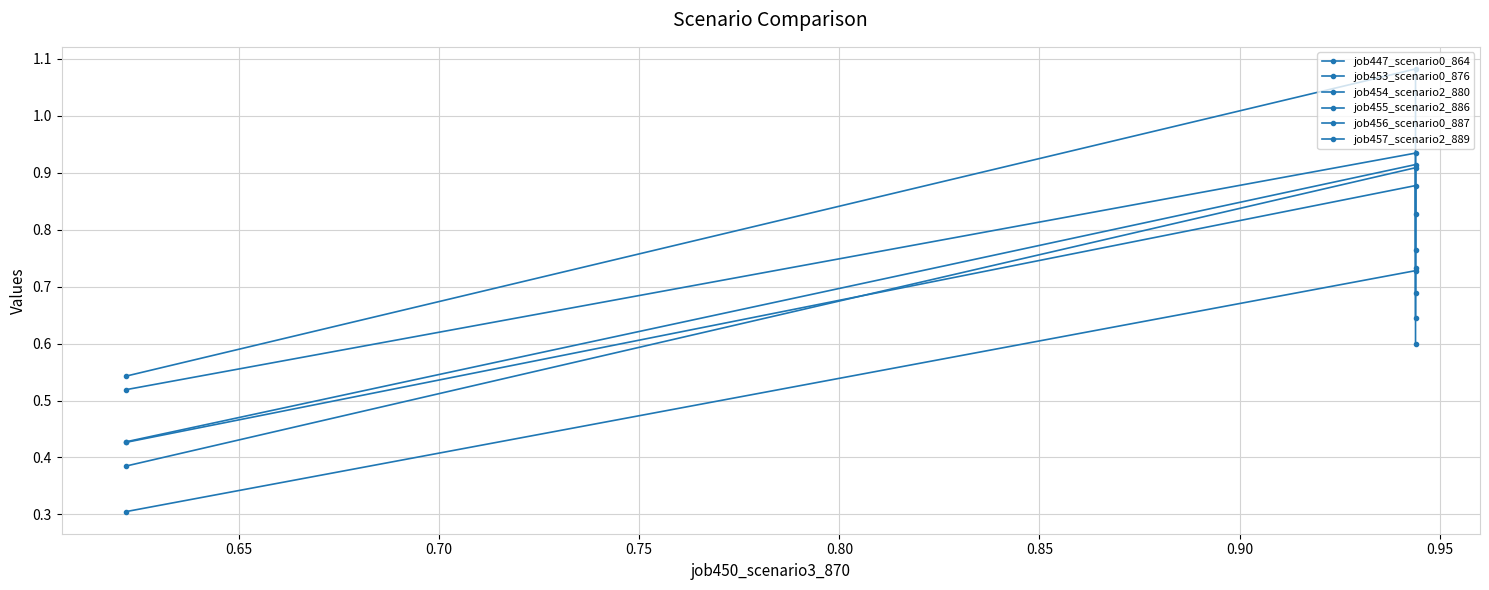

What is the spread (max minus min) of values at 0.65?

0.4